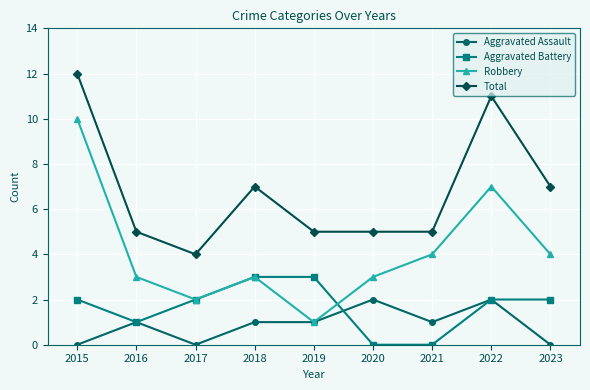

The Aggravated Assault series shows 0 at 2023. True or false?

True